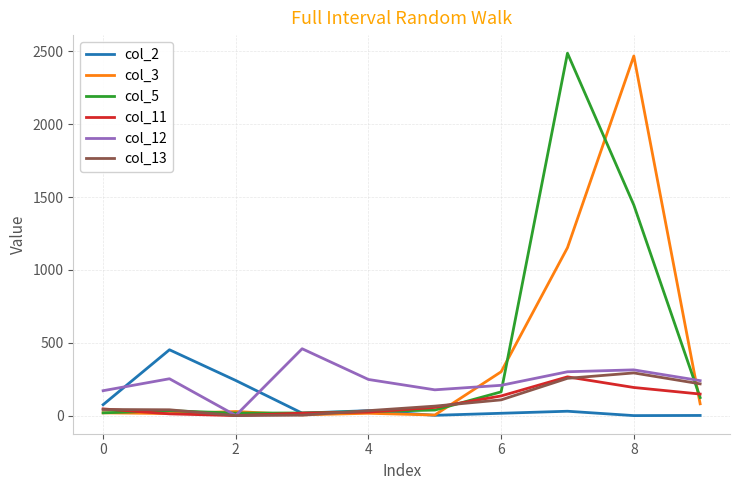

What is the greatest value displayed?

2488